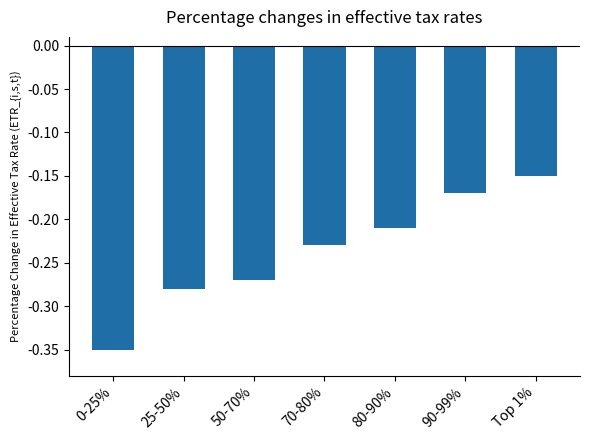

What is the sum of the values at 25-50% and Top 1%?

-0.4